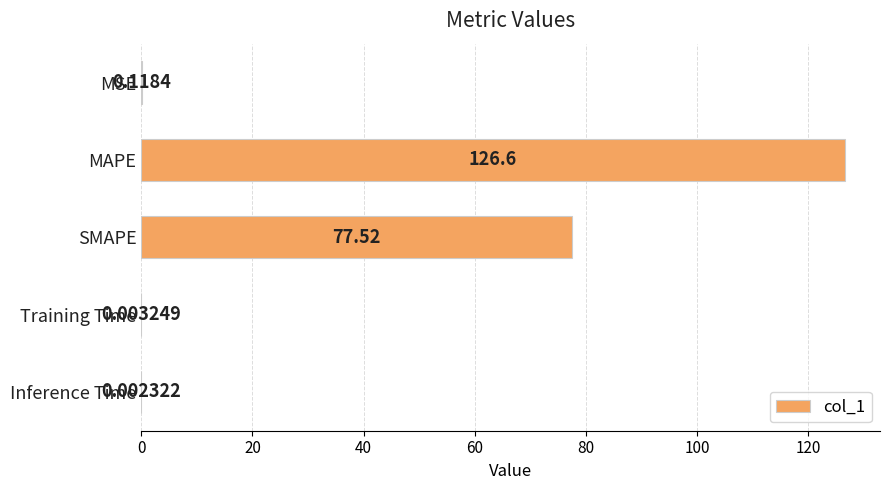

At which category does the chart reach its peak across all series?

MAPE